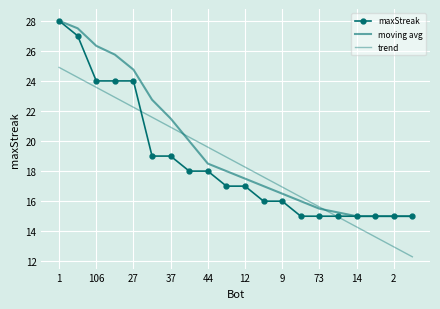

What is the sum of all maxStreak values?

372.0